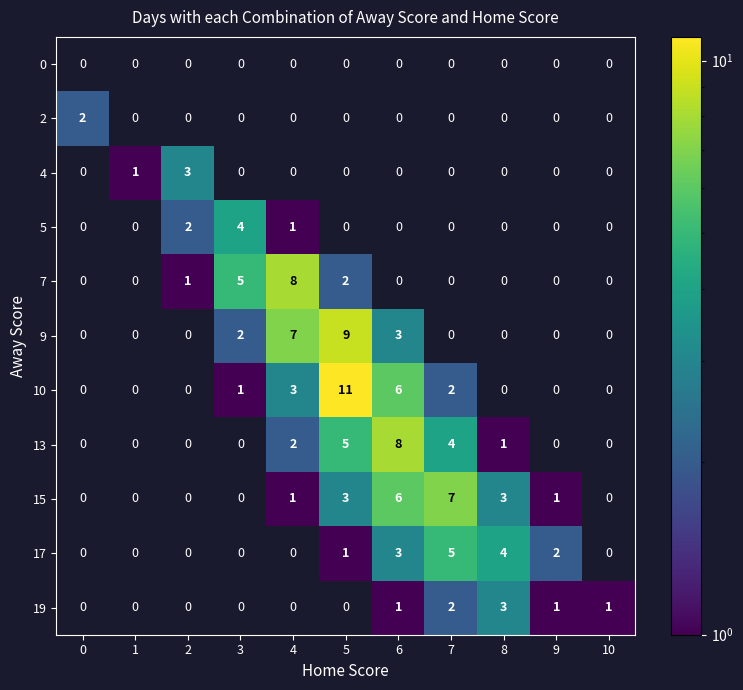

How many 5 values are between 0 and 1?

9